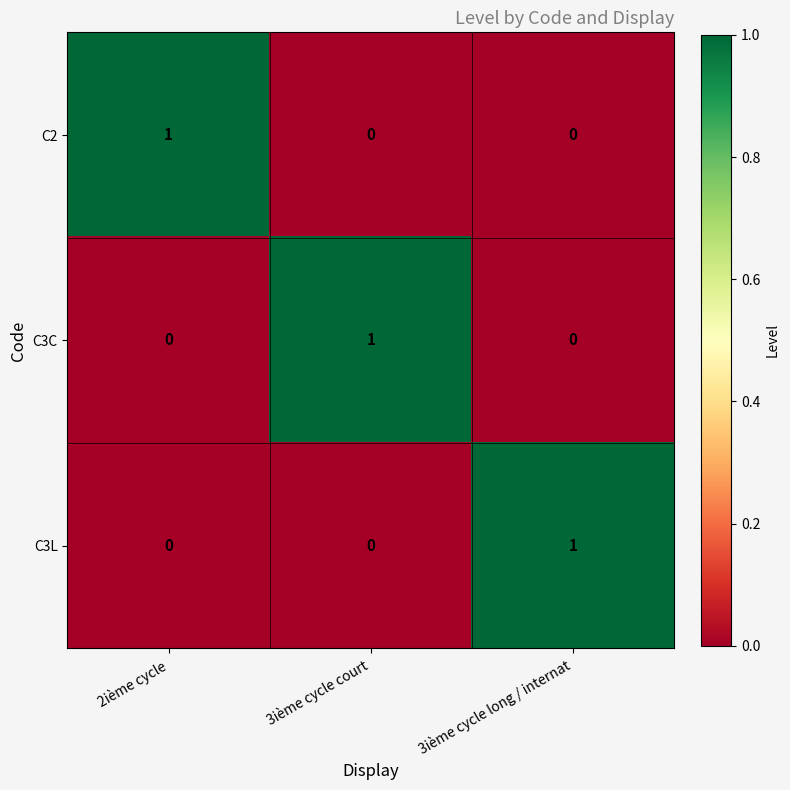

Is it true that C3L equals 1 at 3ième cycle court?

False